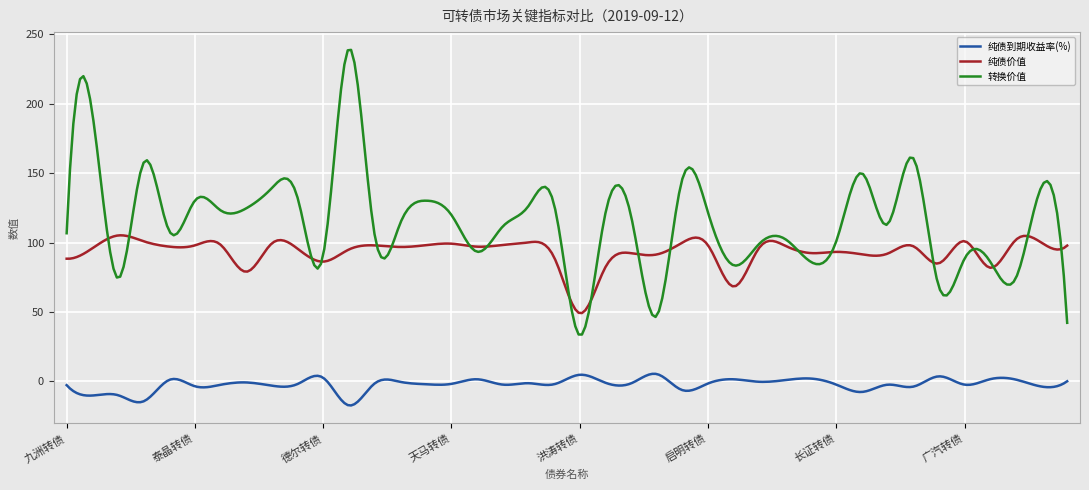

Count the number of data series in this chart.

3